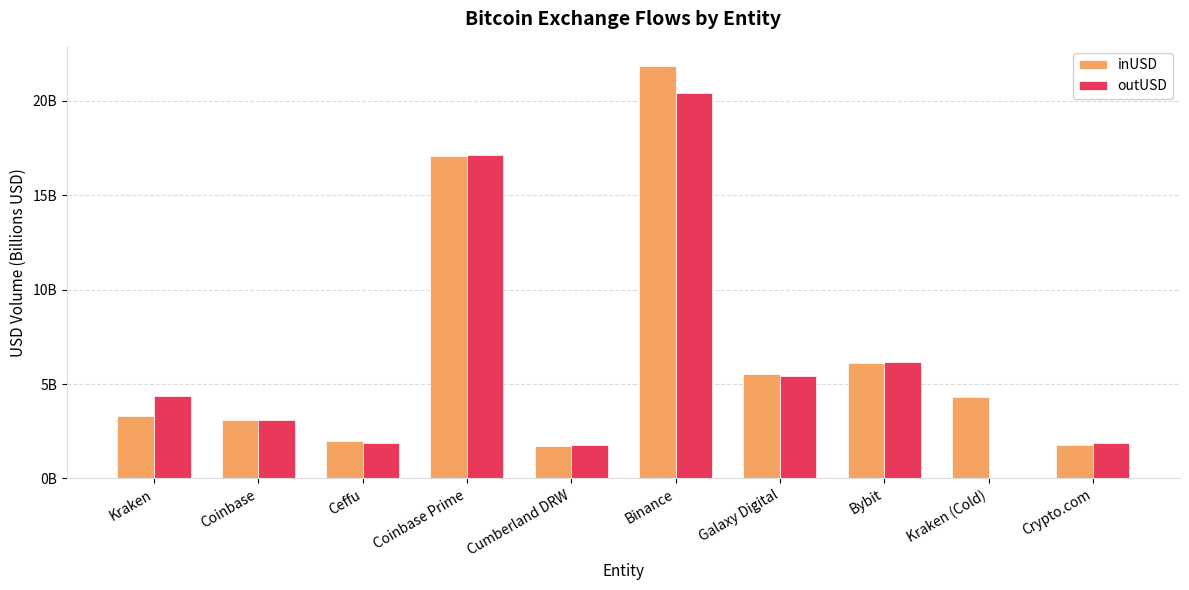

Rank the categories by outUSD value from lowest to highest.

Kraken (Cold), Cumberland DRW, Crypto.com, Ceffu, Coinbase, Kraken, Galaxy Digital, Bybit, Coinbase Prime, Binance